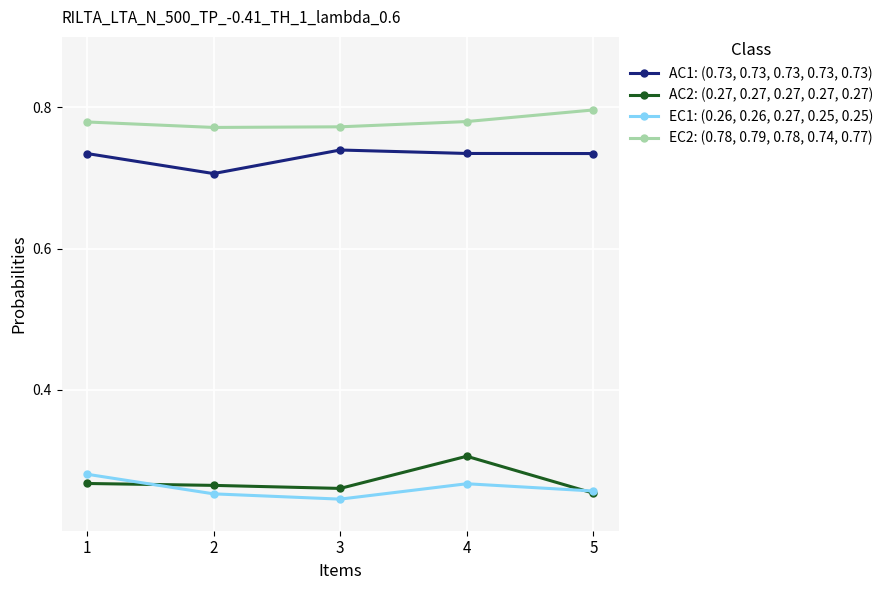

Which label corresponds to the largest value in the chart?

5